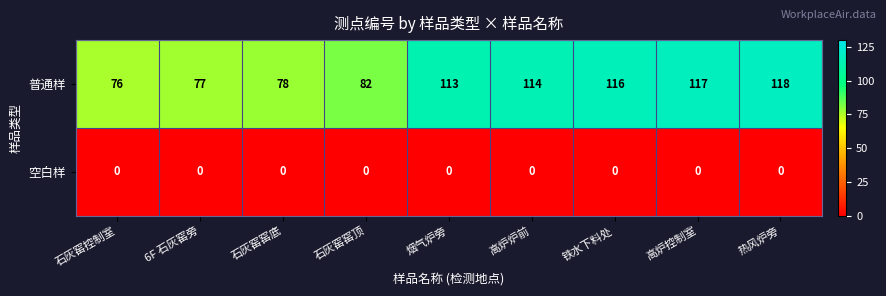

How many distinct data groups are displayed?

2